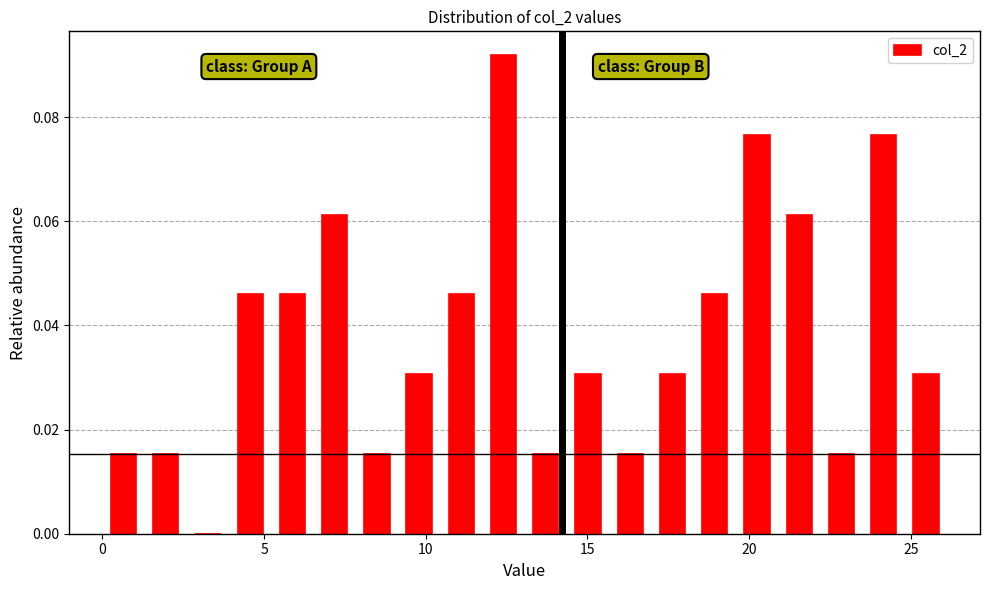

Read against the x-axis, roughly where is the centre of the tallest bar?

12.5